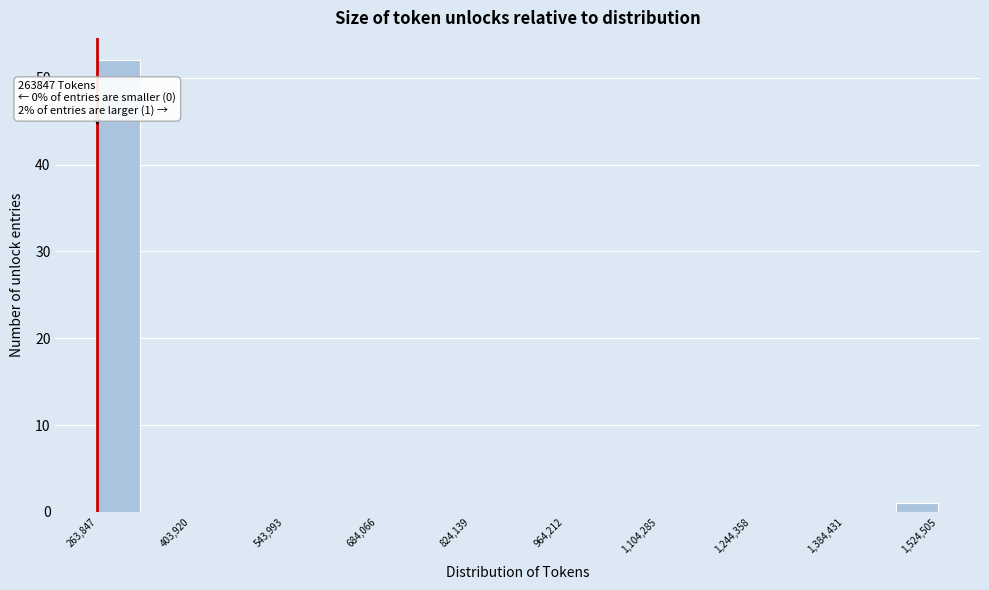

Read against the x-axis, roughly where is the centre of the tallest bar?

300000